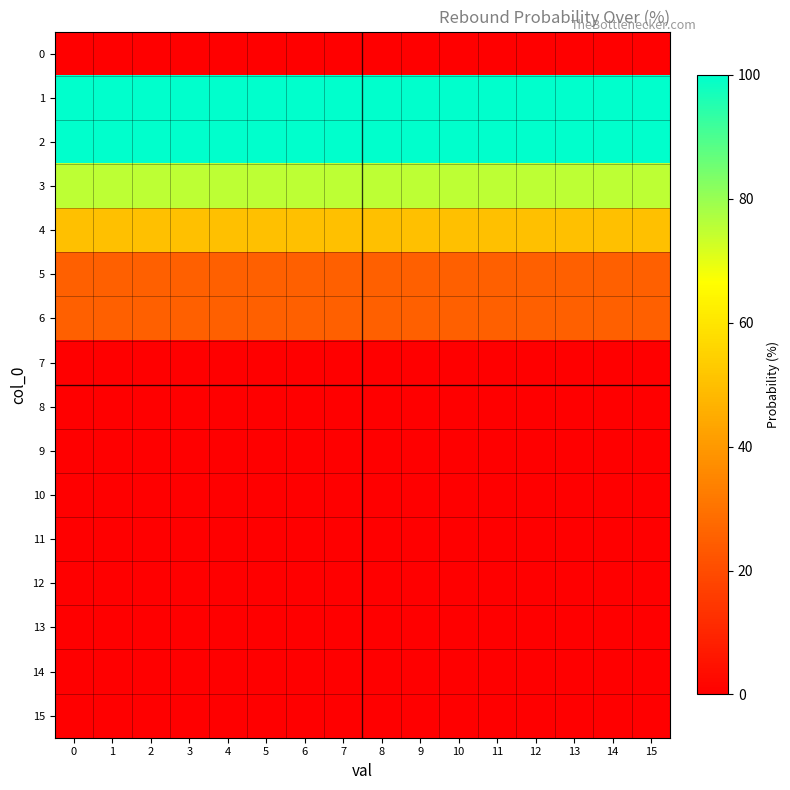

Rank the series at 2 from highest to lowest value.

1, 2, 3, 4, 5, 6, 0, 7, 8, 9, 10, 11, 12, 13, 14, 15